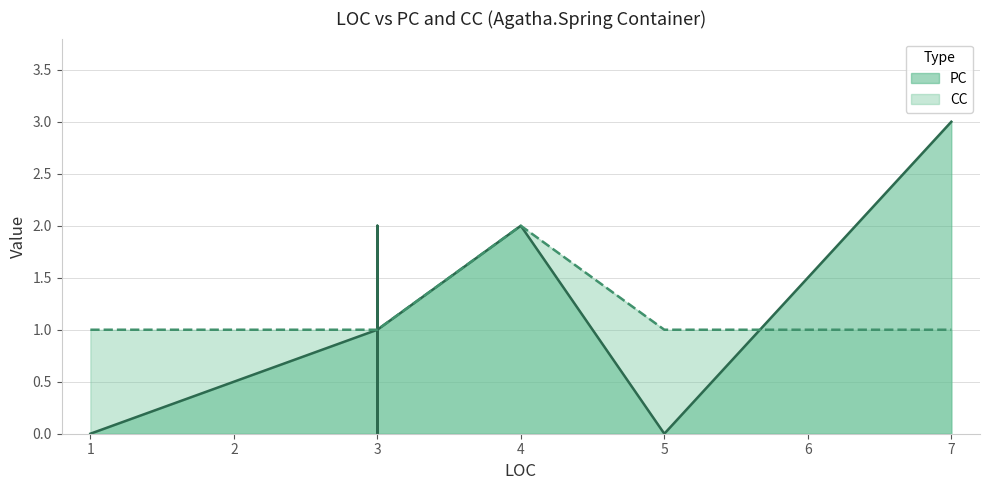

What is the difference between the second highest and minimum values in the PC series?

2